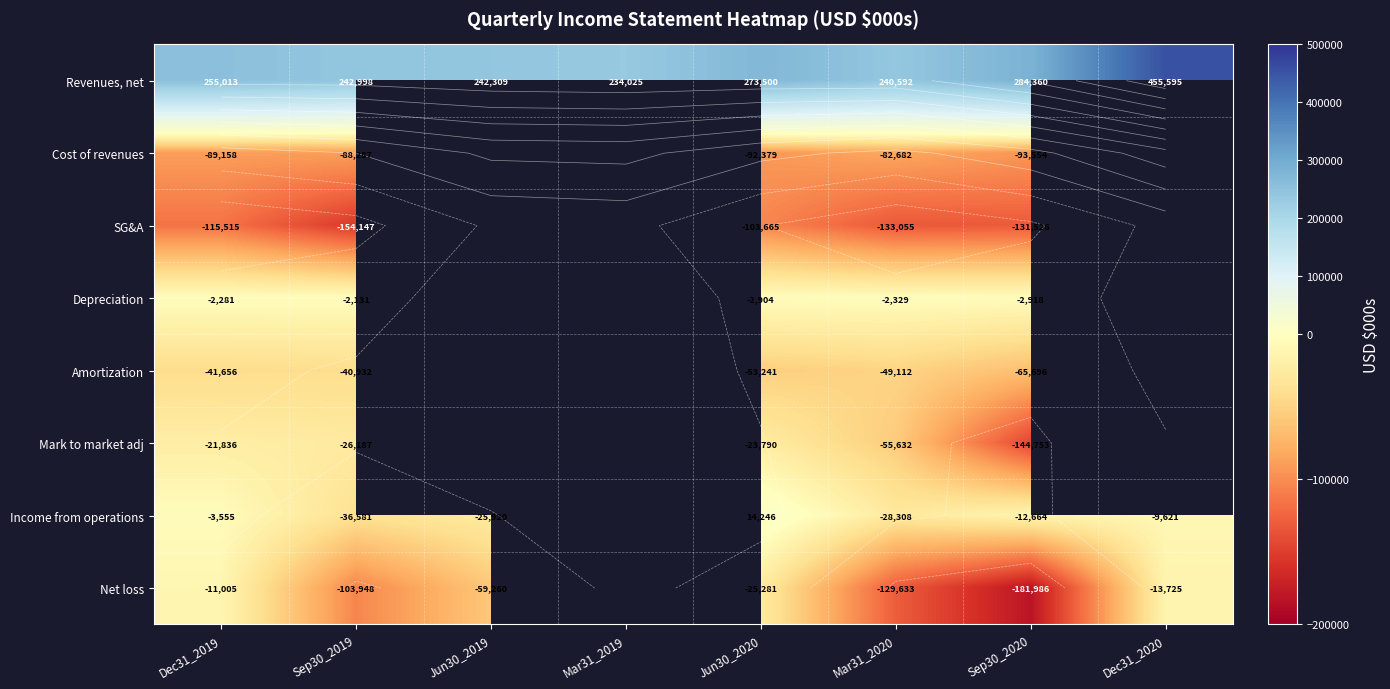

What is the difference between the Income from operations values at Jun30_2020 and Sep30_2020?

26910.0